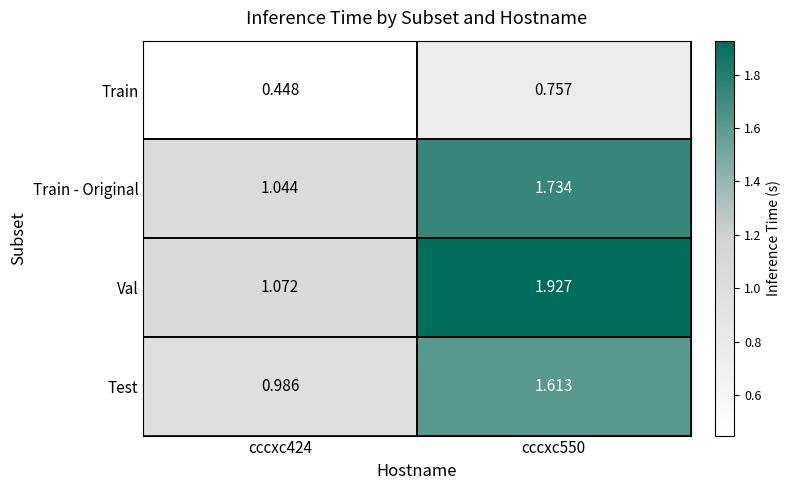

Rank the series at cccxc550 from highest to lowest value.

Val, Train - Original, Test, Train